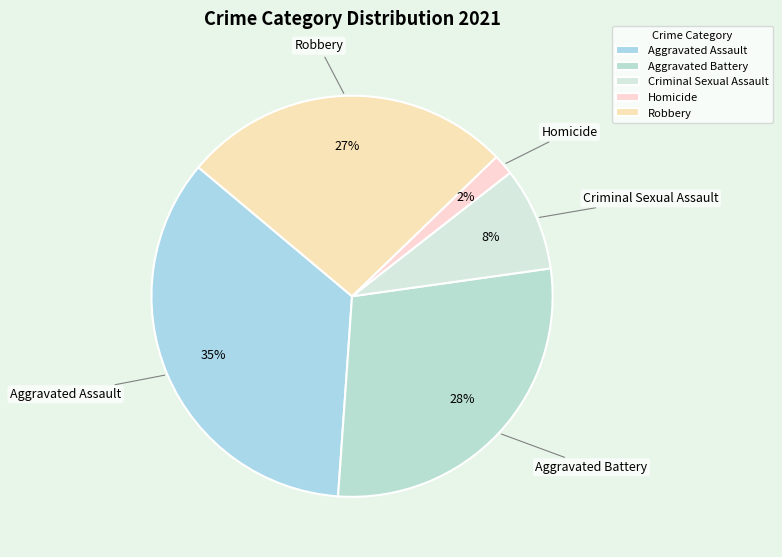

The Robbery slice represents 18% of the pie. True or false?

False